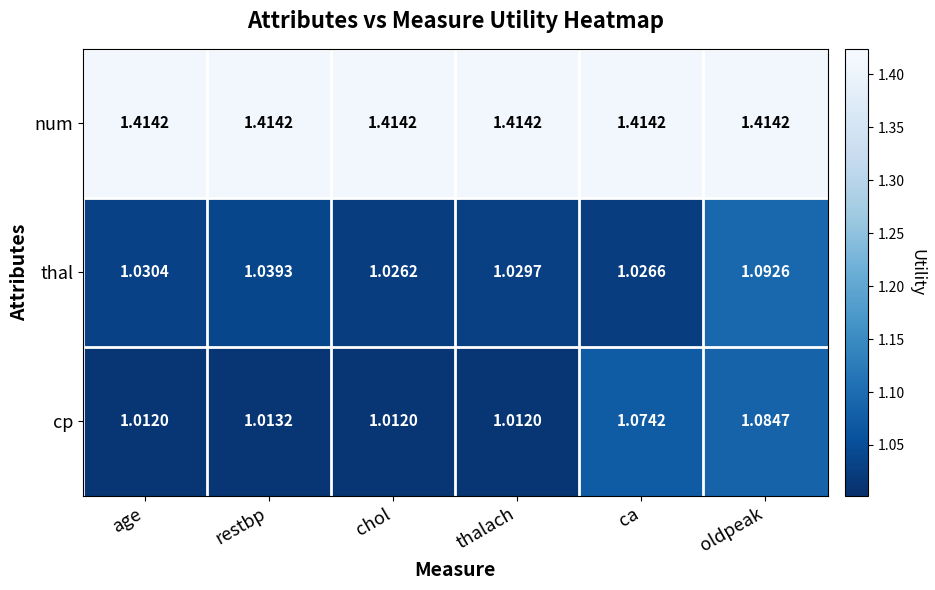

Which series has the largest total across all categories?

num